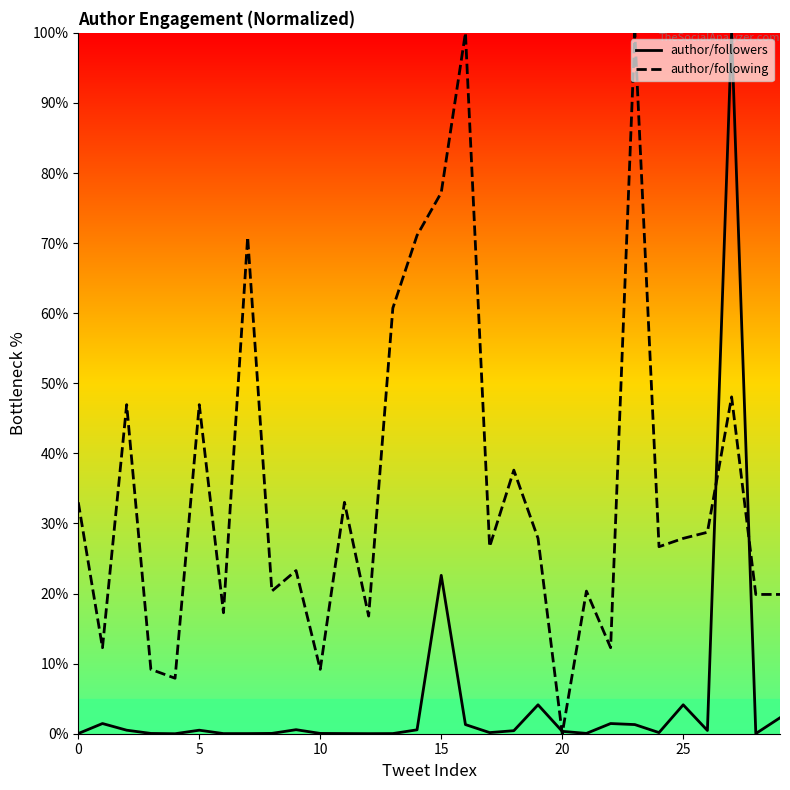

Which series changed the most between 13 and 16?

author/following